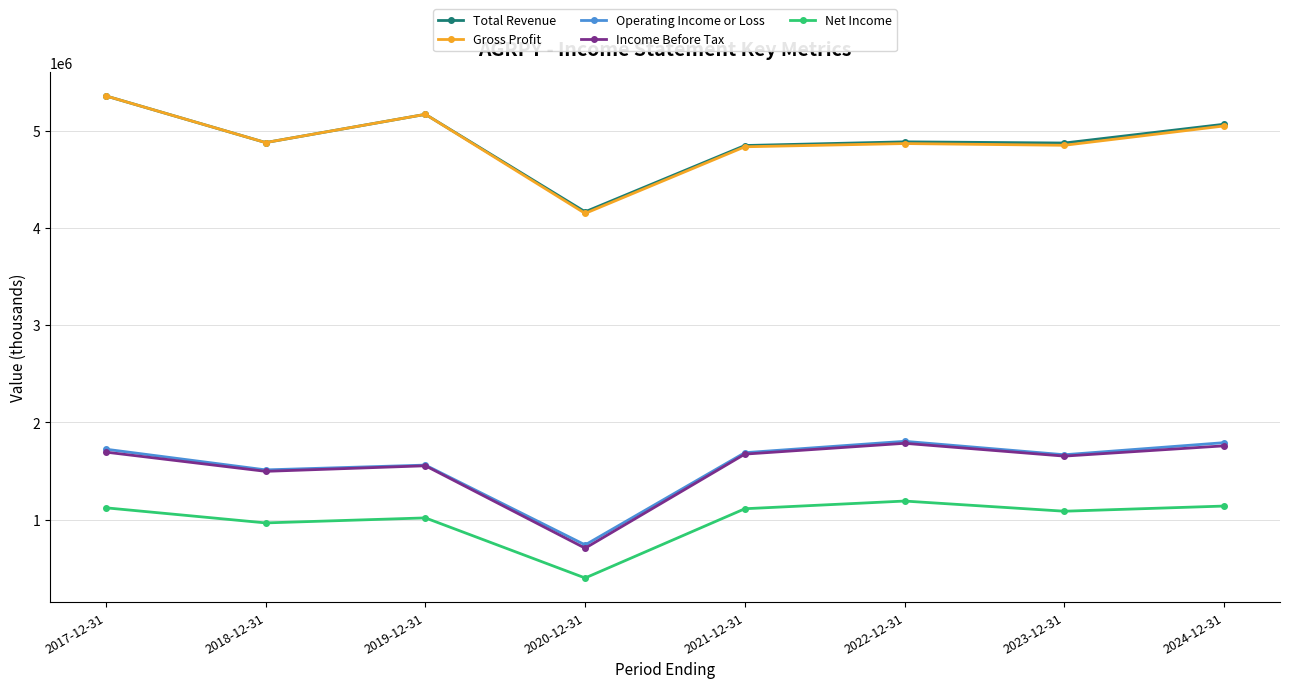

Does the chart have visible grid lines?

Yes